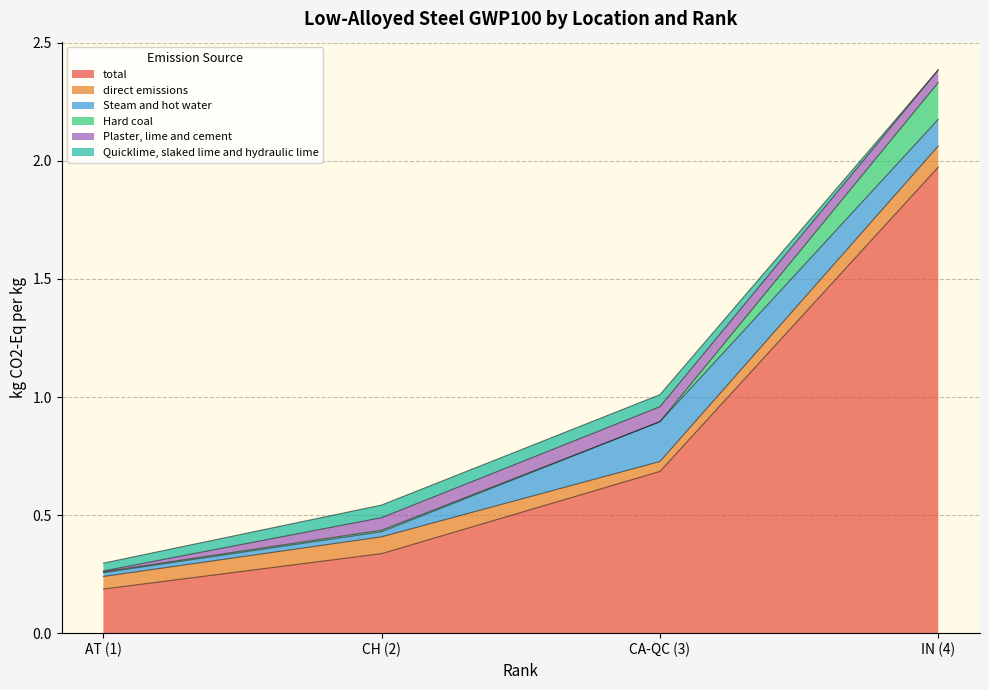

Is the value of direct emissions at 4 greater than the value of Steam and hot water at 3?

No